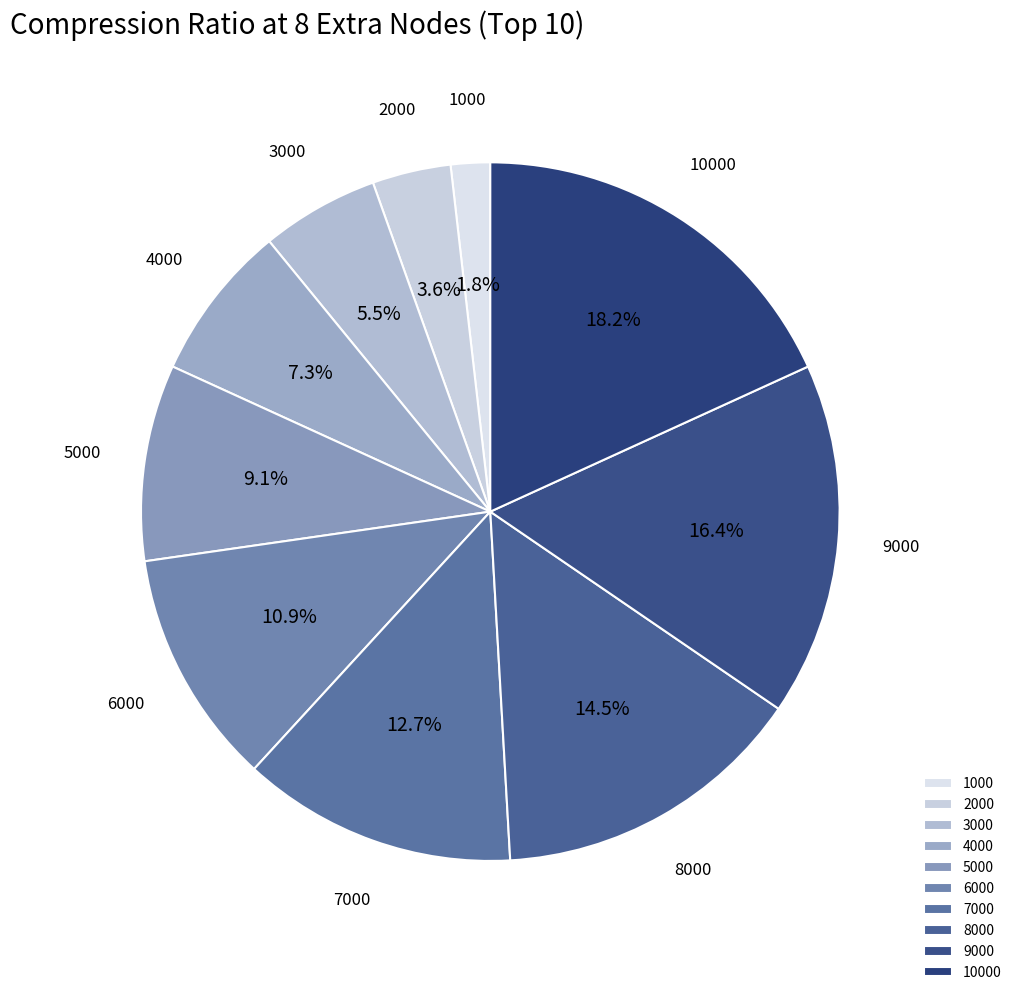

What percentage is the 1000 slice, to the nearest percent?

2%